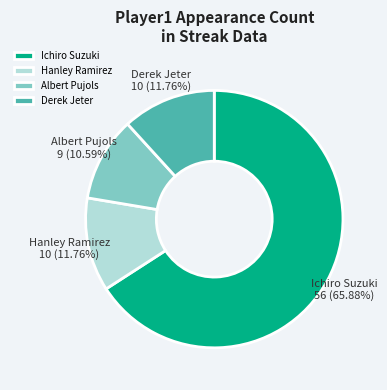

Do Albert Pujols and Derek Jeter together represent more than half of the pie?

No